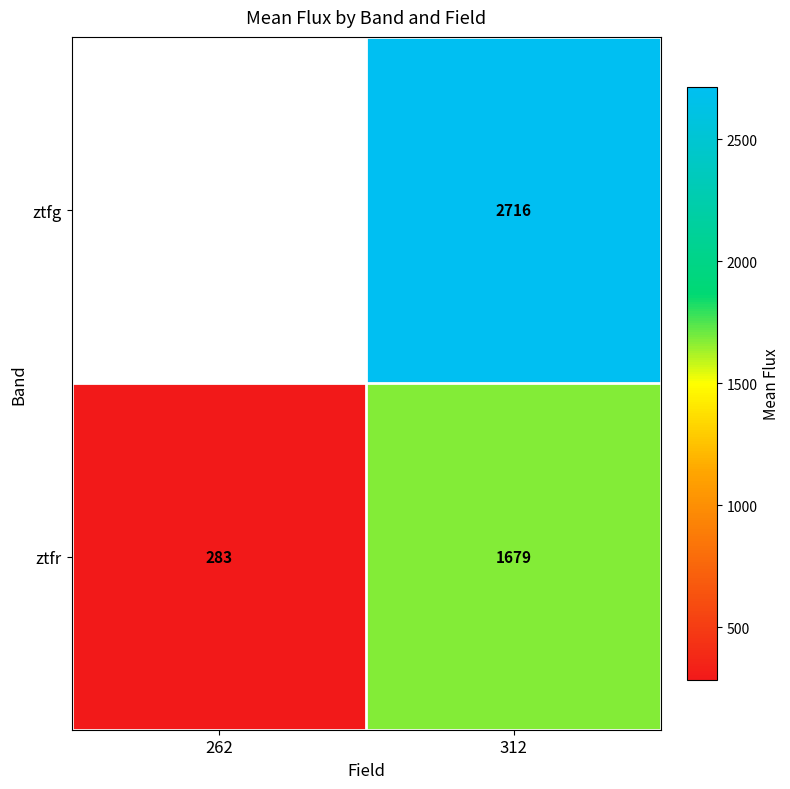

How many data points does each series have?

2